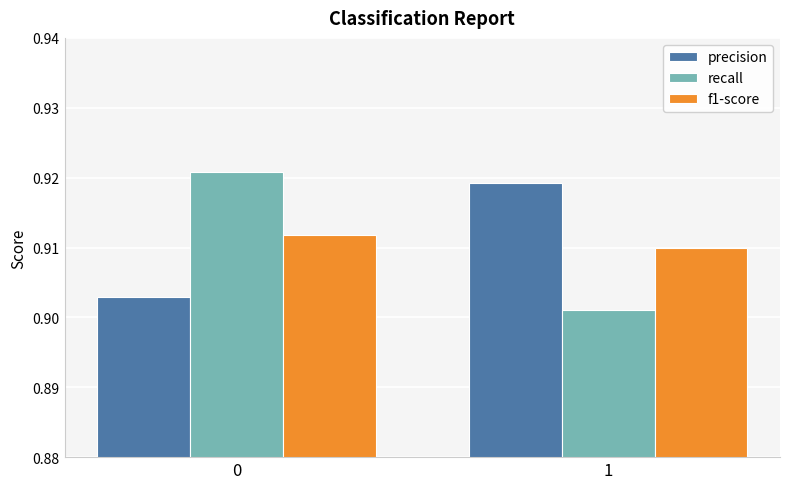

Rank the categories by f1-score value from lowest to highest.

1, 0